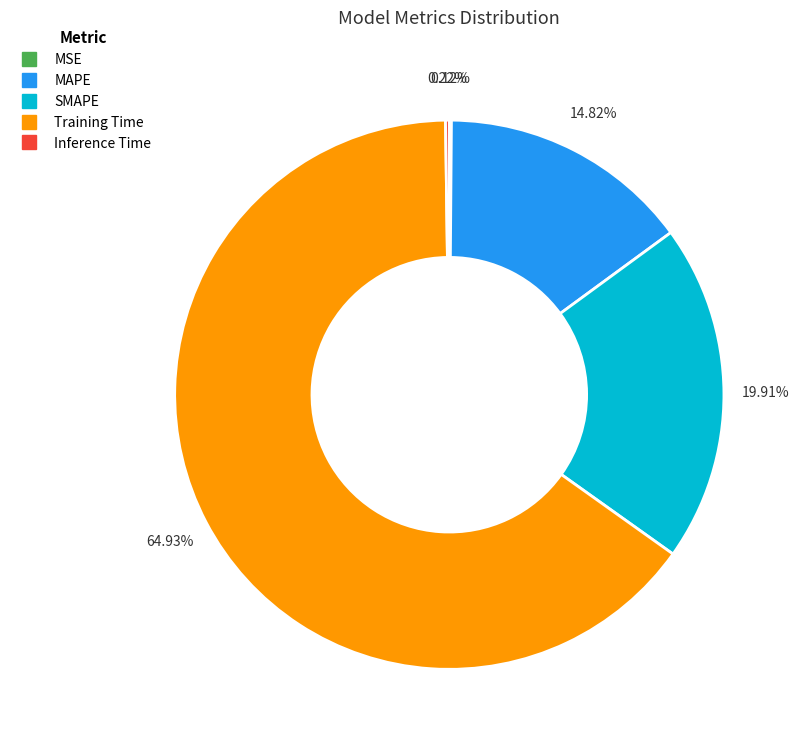

Which slice is the largest?

Training Time